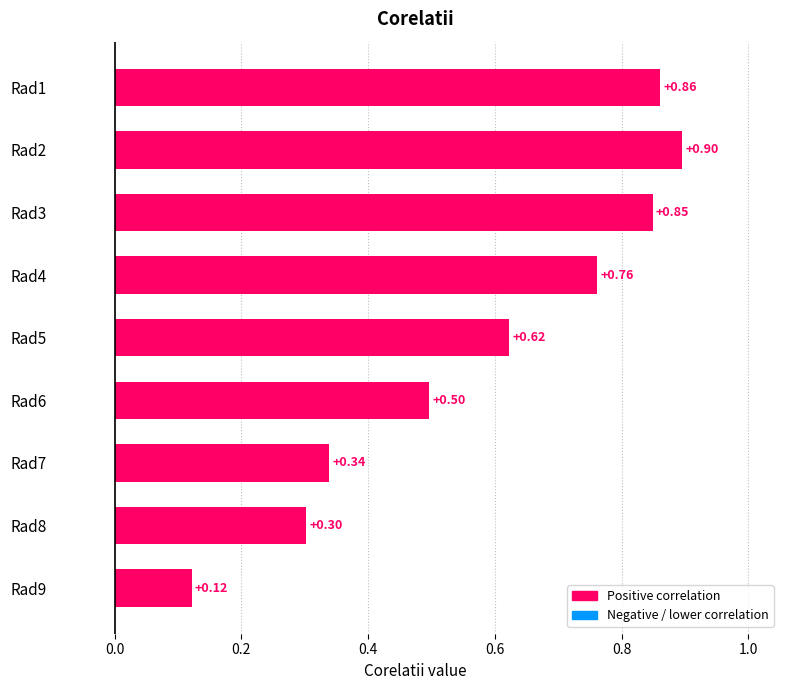

What is the change in value from Rad7 to Rad1?

+0.5